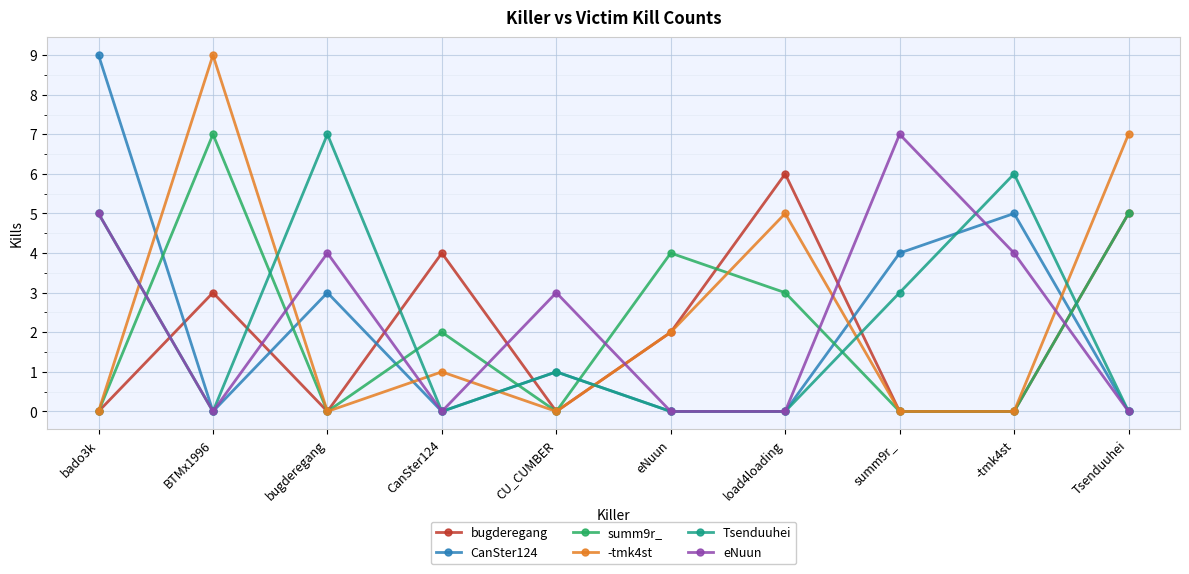

Does the chart have visible grid lines?

Yes